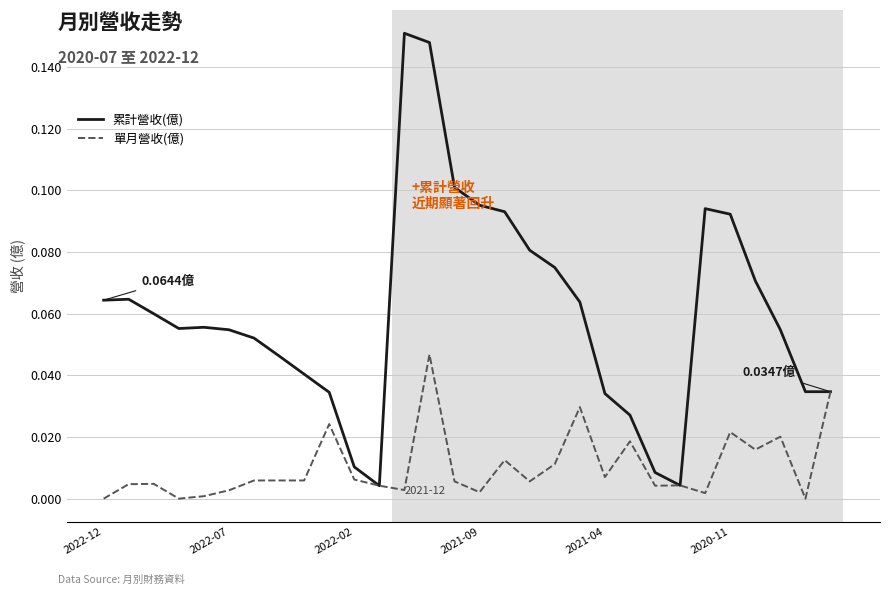

Which series has the largest range (max minus min)?

累計營收(億)